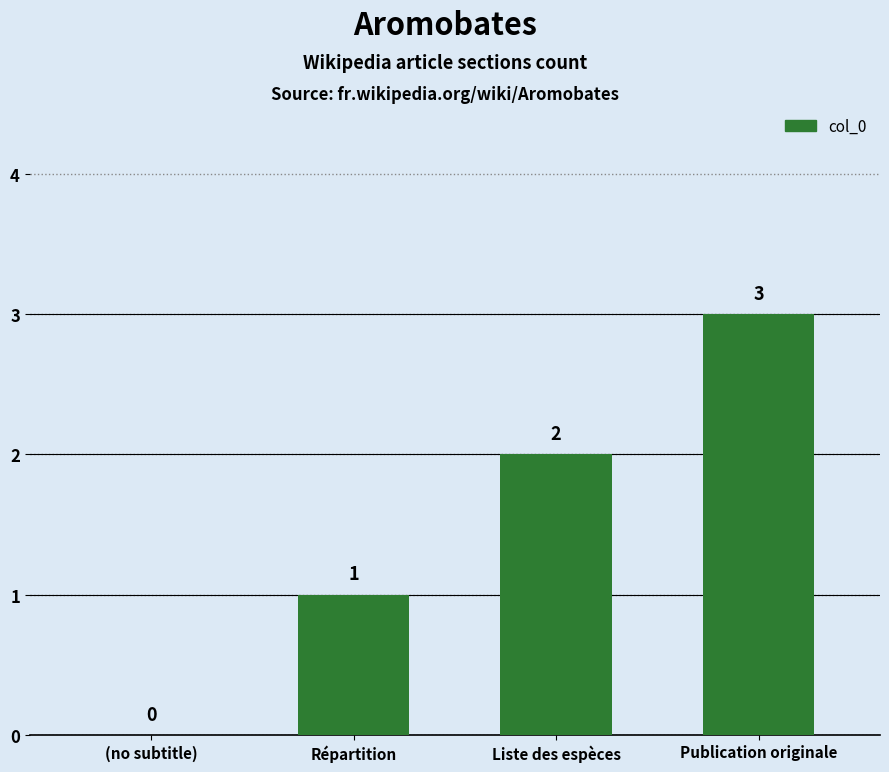

Which has a higher value, Répartition or Liste des espèces?

Liste des espèces